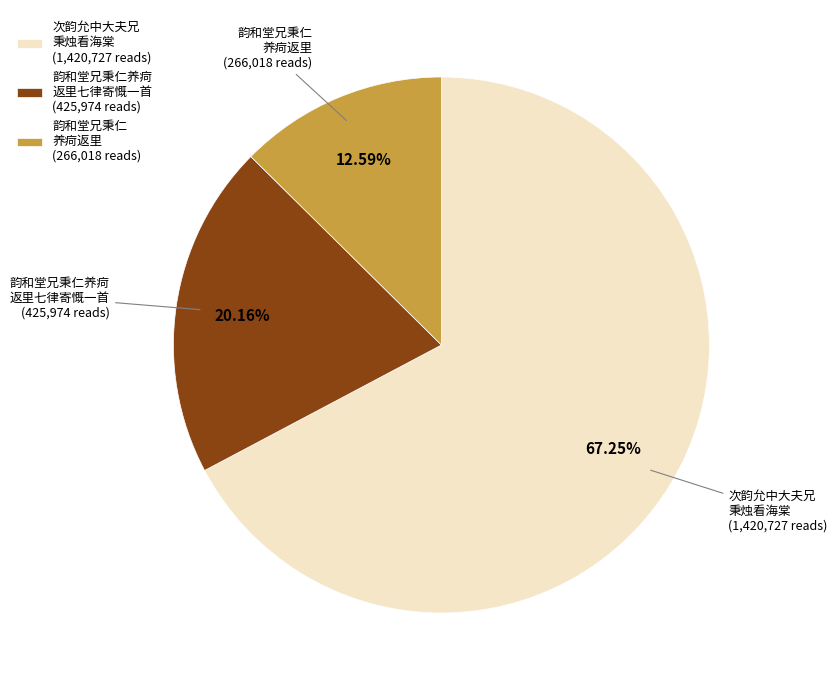

Rank the categories by value from lowest to highest.

韵和堂兄秉仁 养疴返里 (266,018 reads), 韵和堂兄秉仁养疴 返里七律寄慨一首 (425,974 reads), 次韵允中大夫兄 秉烛看海棠 (1,420,727 reads)